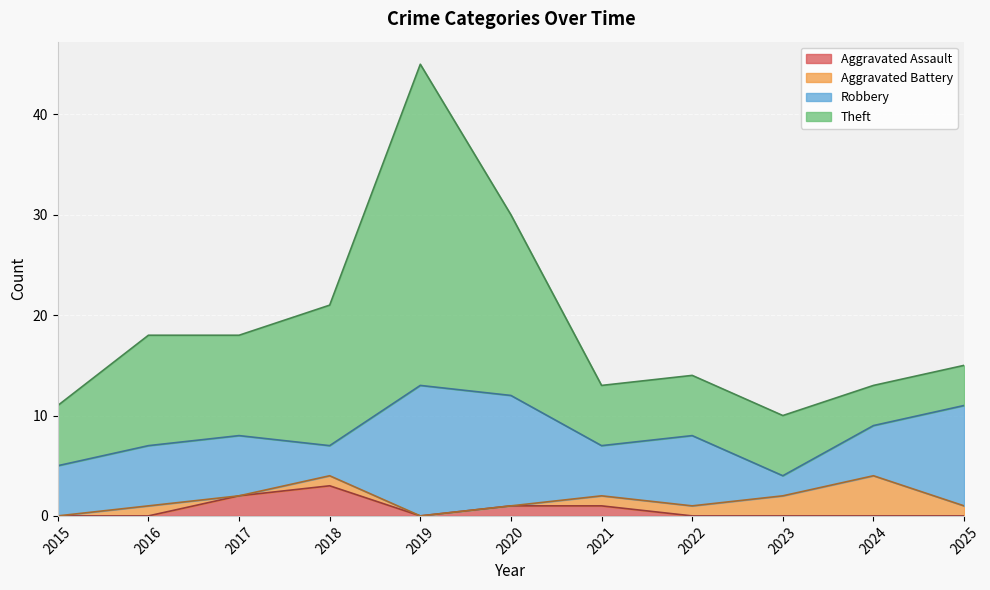

Is it true that Aggravated Battery equals 0 at 2020?

True